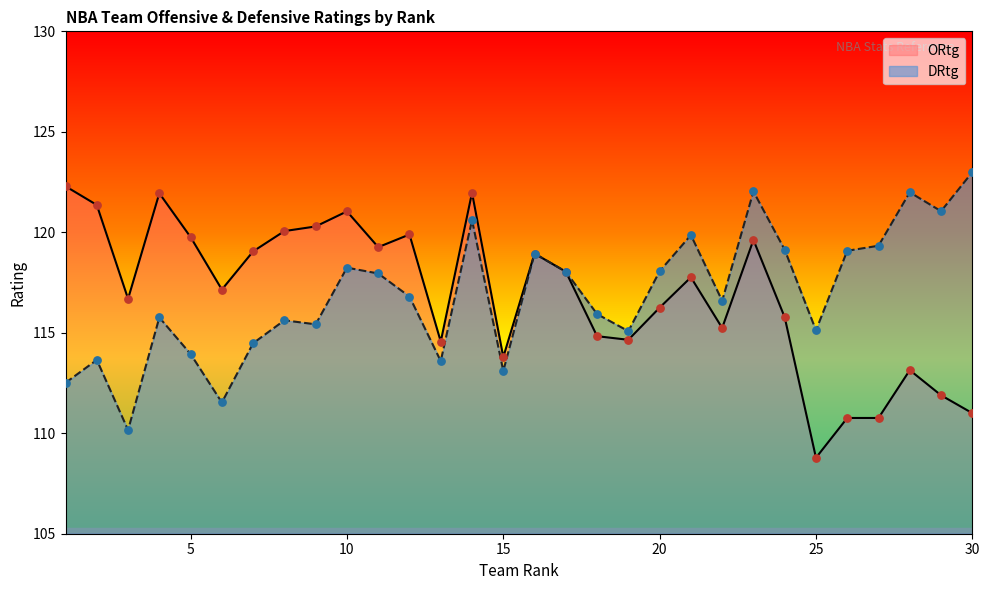

What are all the series names shown in the legend?

ORtg, DRtg